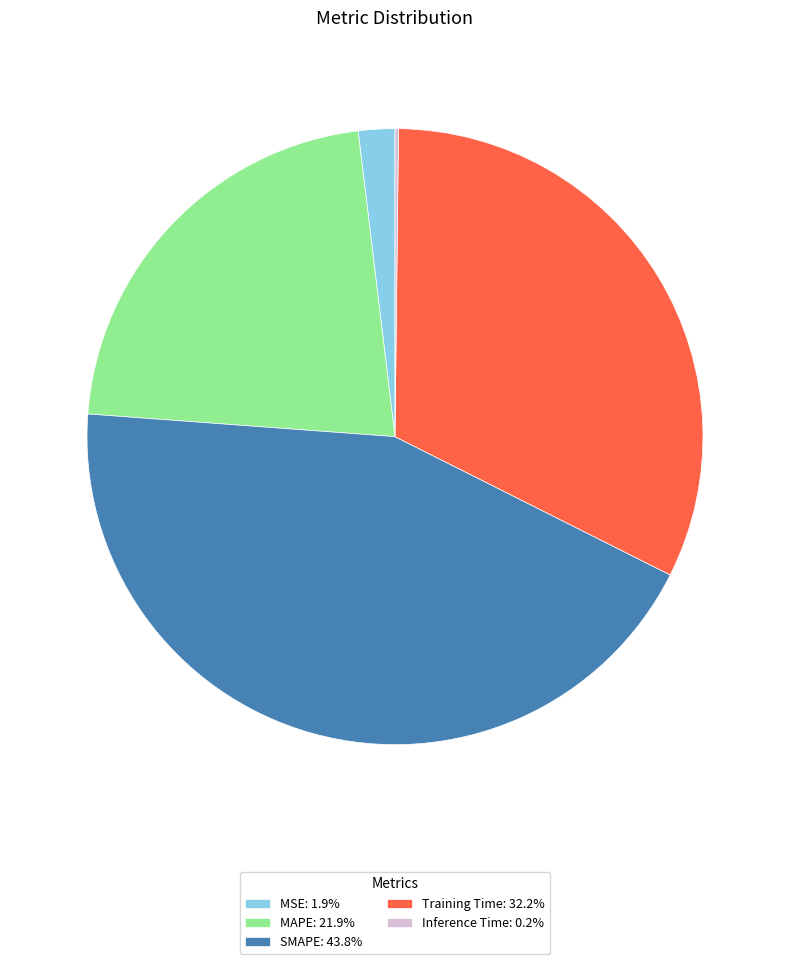

Is Training Time the majority of the pie?

No